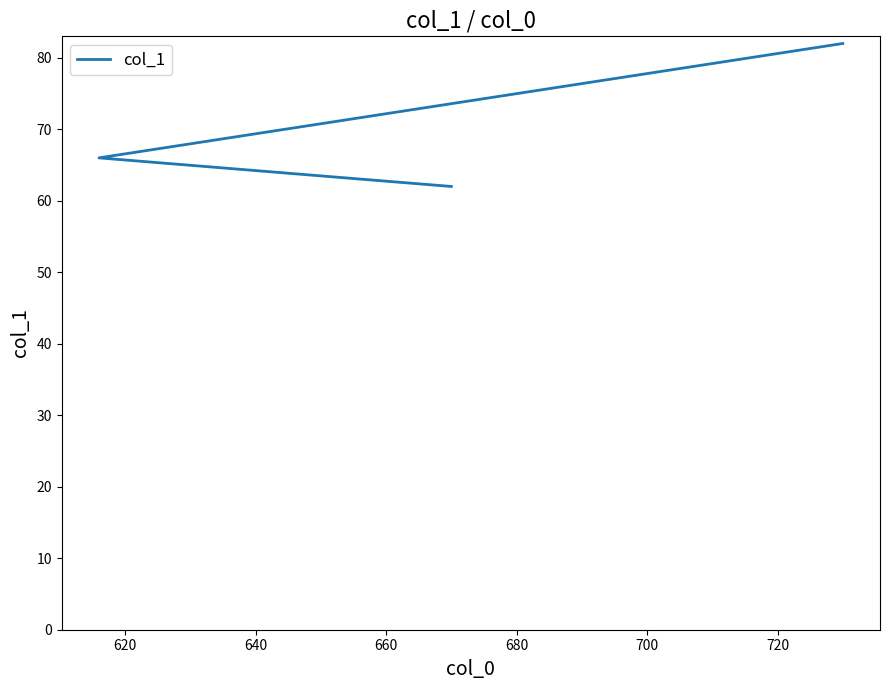

What is the ratio of the value at 640 to the value at 620?

1.2